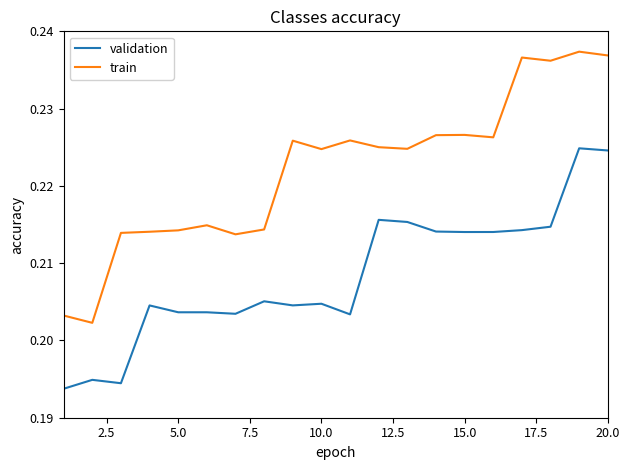

Which series has the largest total across all categories?

train